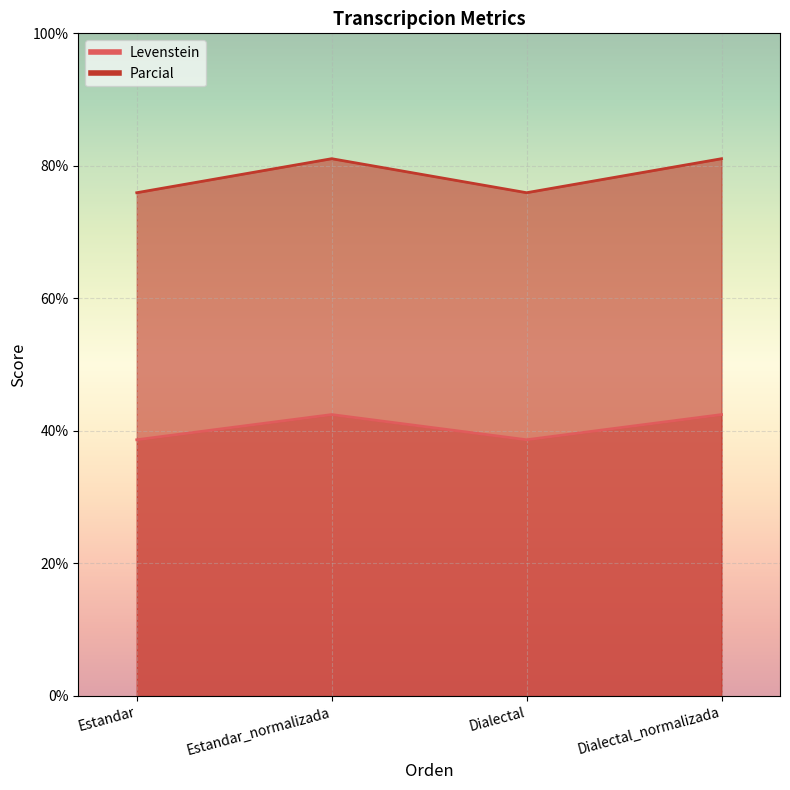

True or false: Levenstein and Parcial intersect in this chart.

False